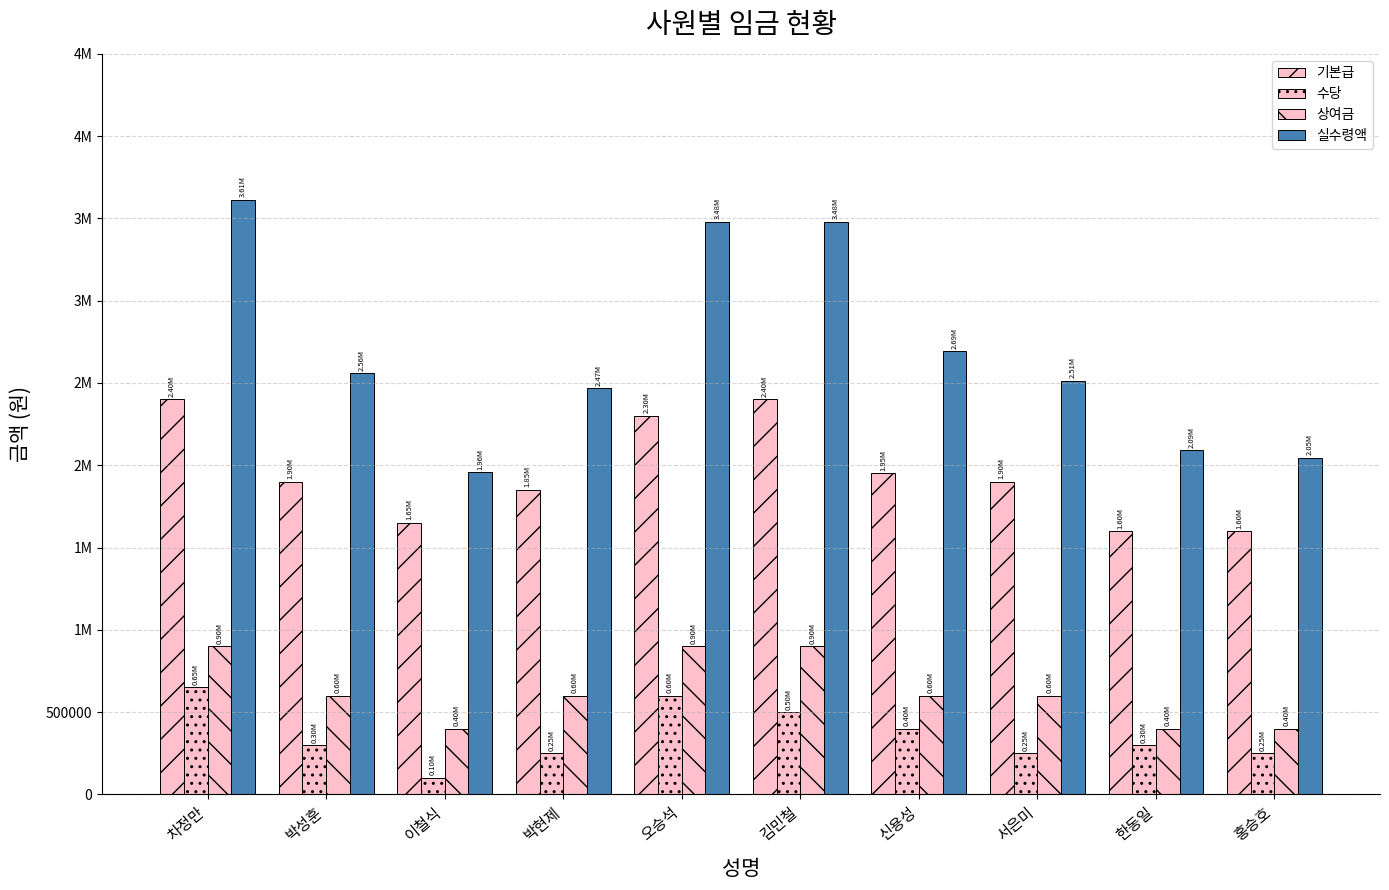

What is the value of the 수당 bar at the 3rd from the left?

100000